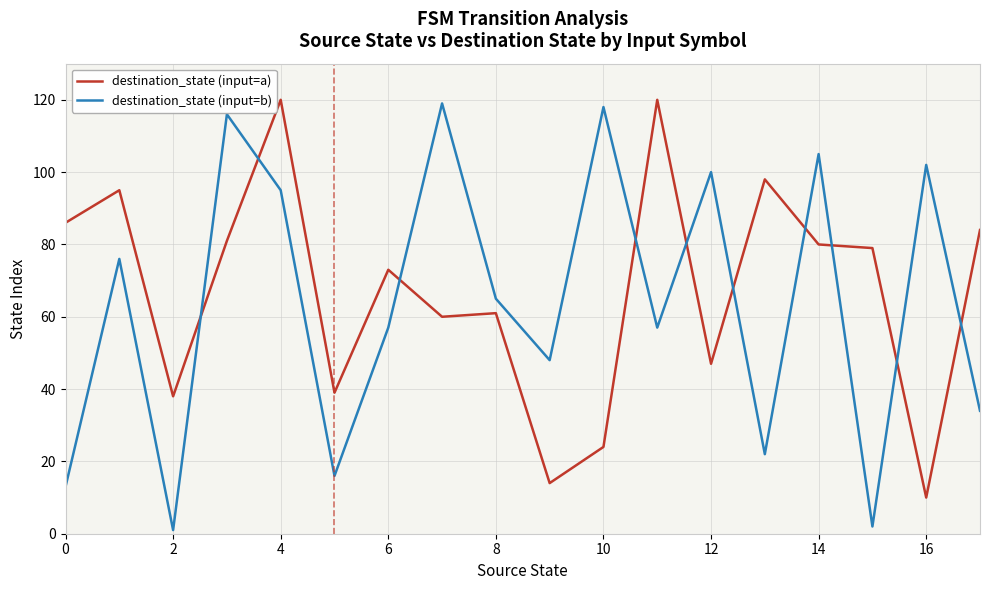

Reading right to left, what are all the values shown in this chart?

destination_state (input=a): 84	10	79	80	98	47	120	24	14	61	60	73	39	120	81	38	95	86
destination_state (input=b): 34	102	2	105	22	100	57	118	48	65	119	57	16	95	116	1	76	13